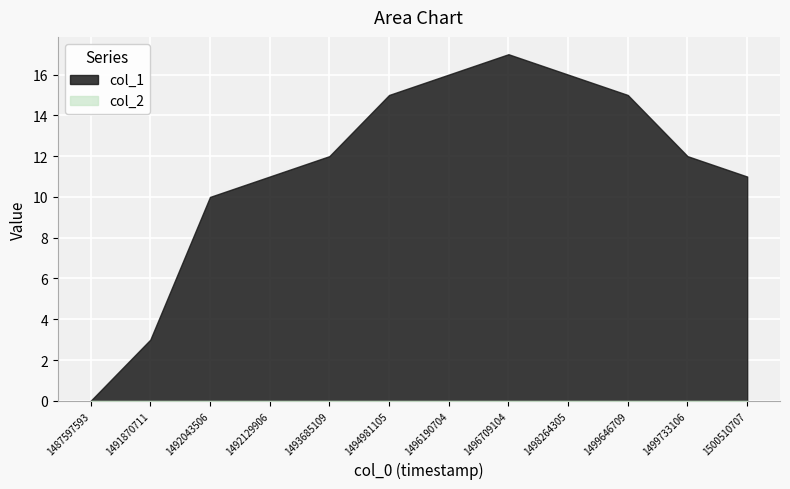

Reading right to left, list all the values displayed in this chart.

col_1: 11	12	15	16	17	16	15	12	11	10	3	0
col_2: 0	0	0	0	0	0	0	0	0	0	0	0